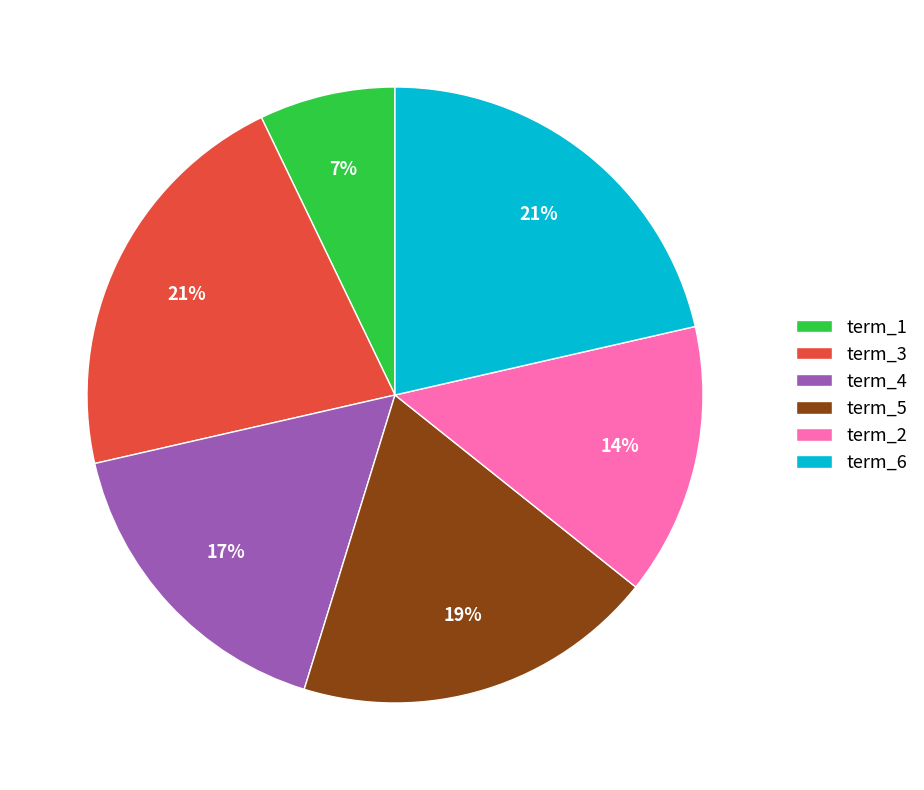

To the nearest percent, what portion does term_6 represent?

21%